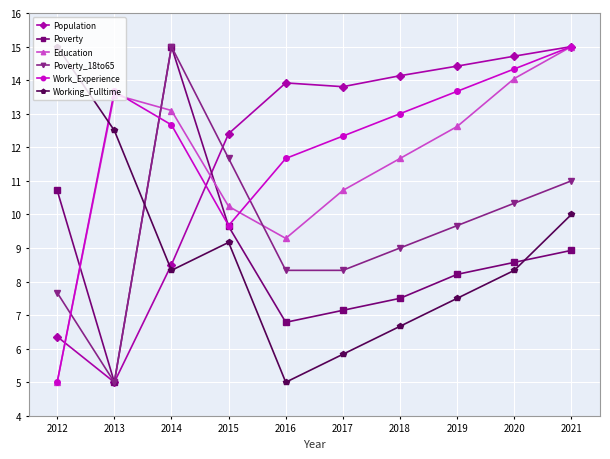

How many data points in Education are less than 12?

5